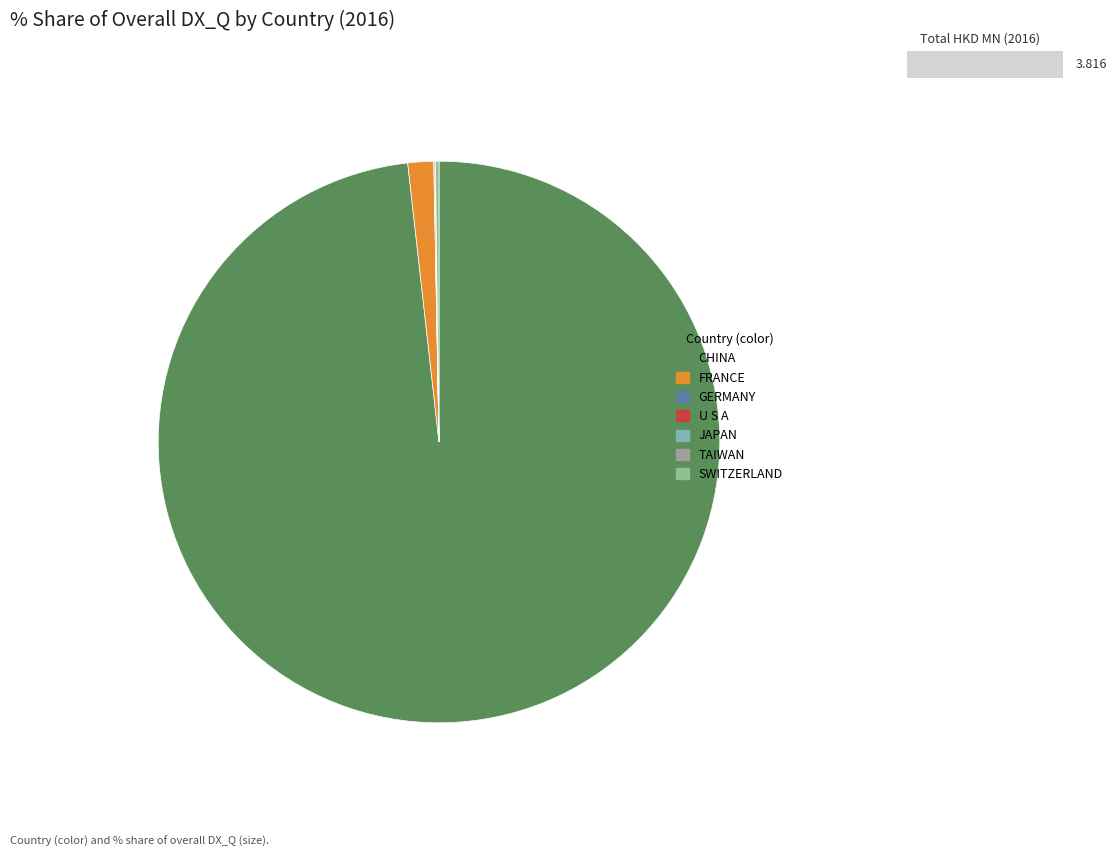

How many segments does this pie chart have?

7